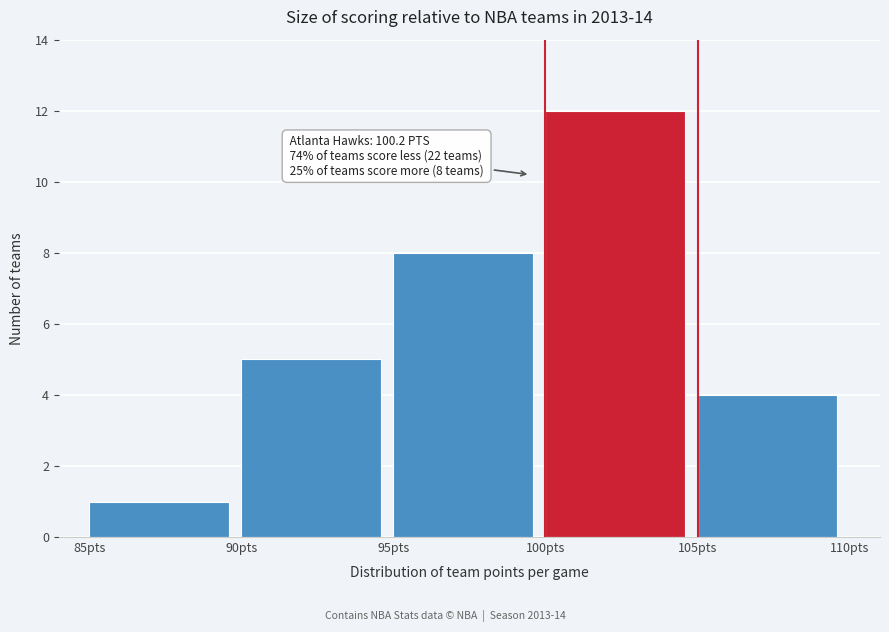

Over which range of the x-axis is the bar tallest?

100 to 105